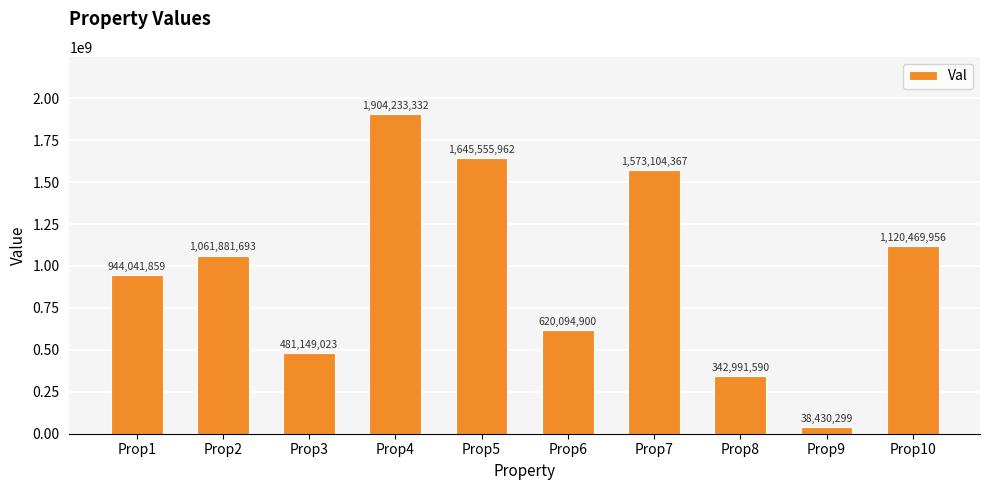

The value at Prop10 is 505603247. True or false?

False